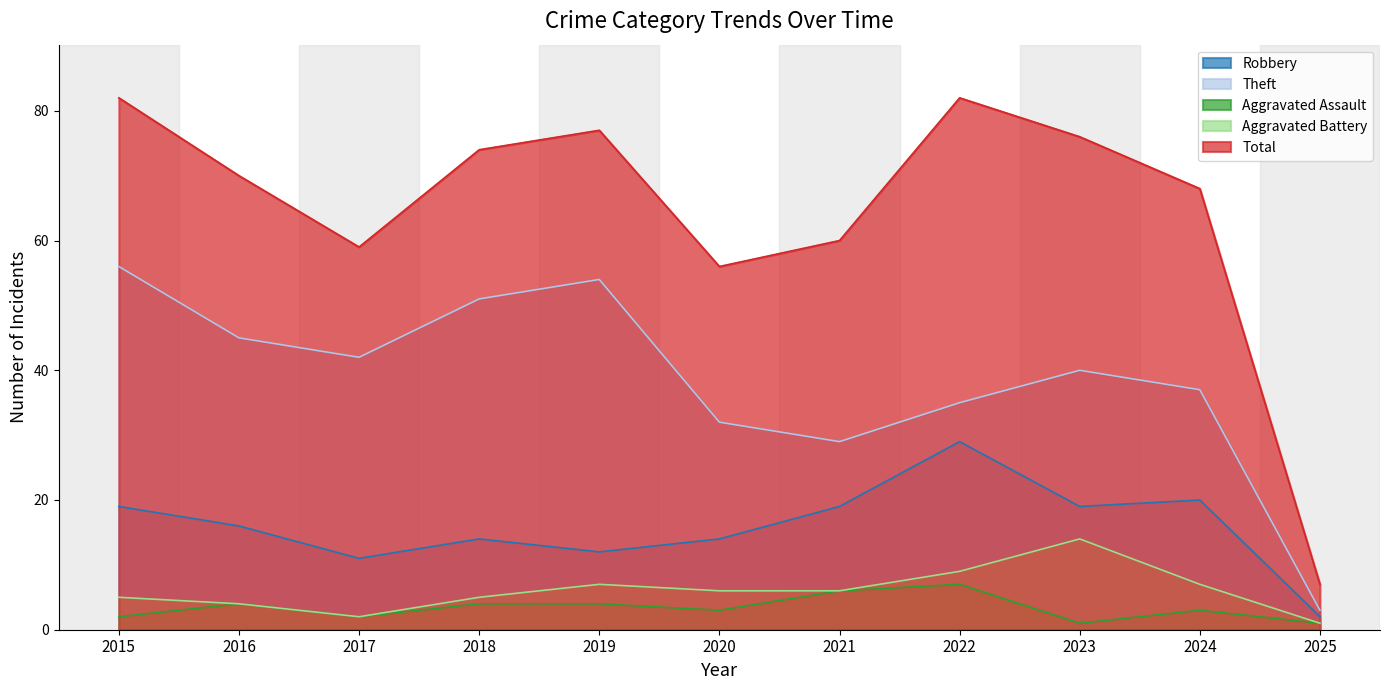

Which series has the largest range (max minus min)?

Total